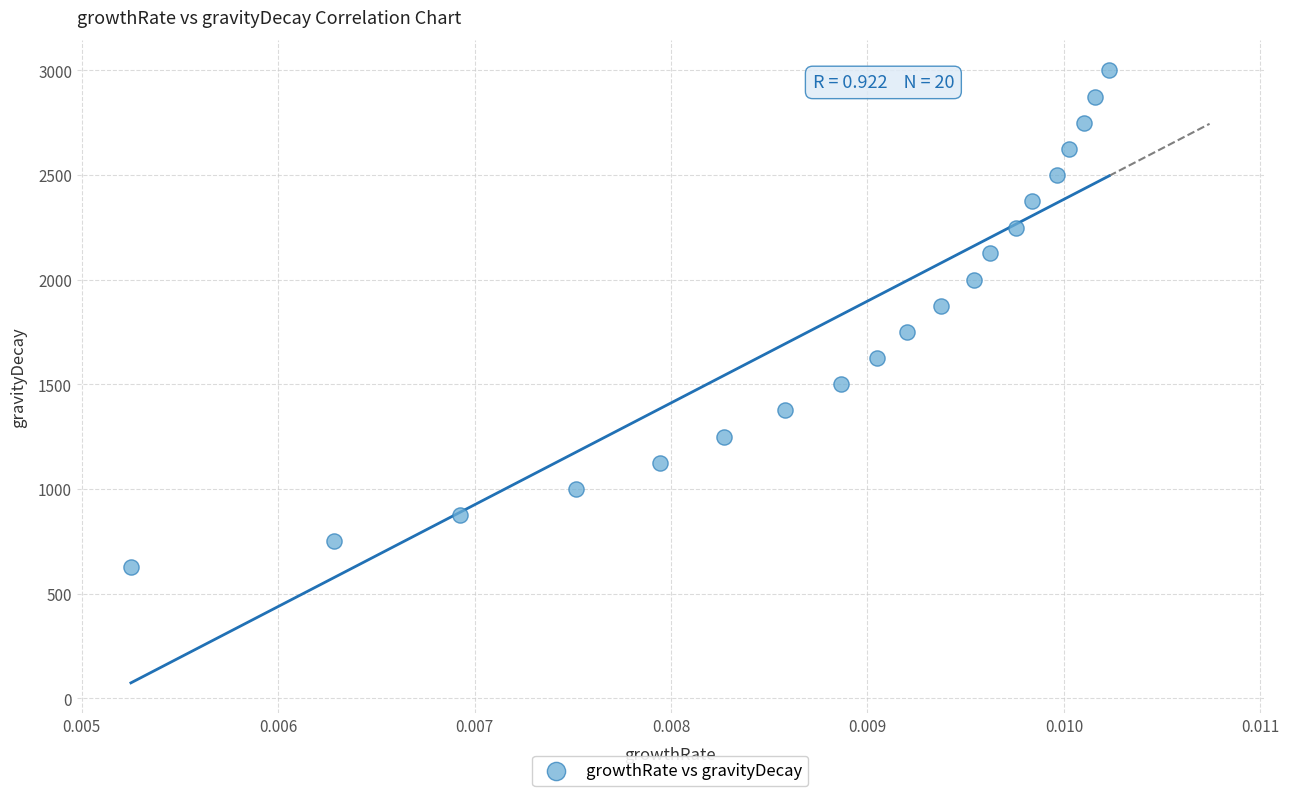

What is the range of Y values (max minus min)?

2375.1